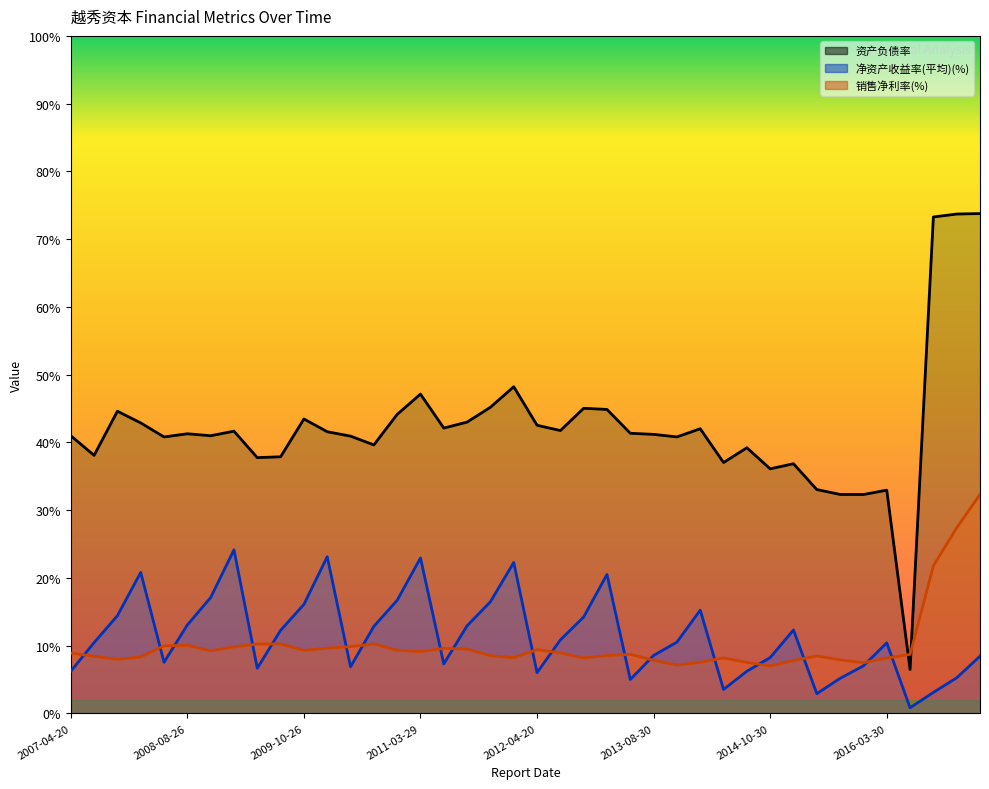

Between 2011-08-18 and 2007-08-28, which is larger?

2011-08-18